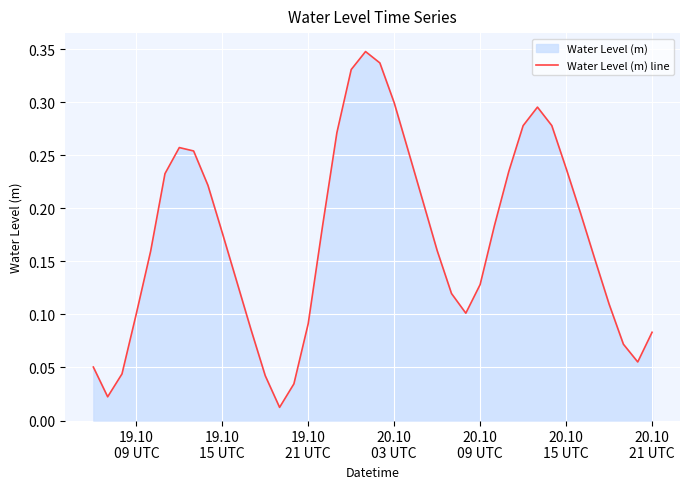

How many lines are shown in the chart?

1